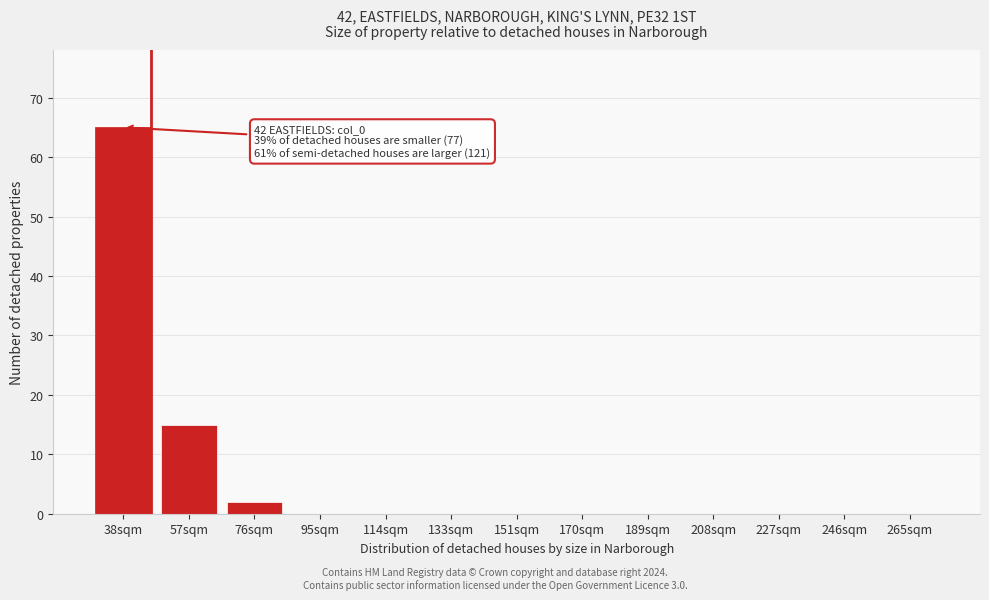

Reading right to left, list all the values displayed in this chart.

265sqm=0	246sqm=0	227sqm=0	208sqm=0	189sqm=0	170sqm=0	151sqm=0	133sqm=0	114sqm=0	95sqm=0	76sqm=2	57sqm=15	38sqm=65